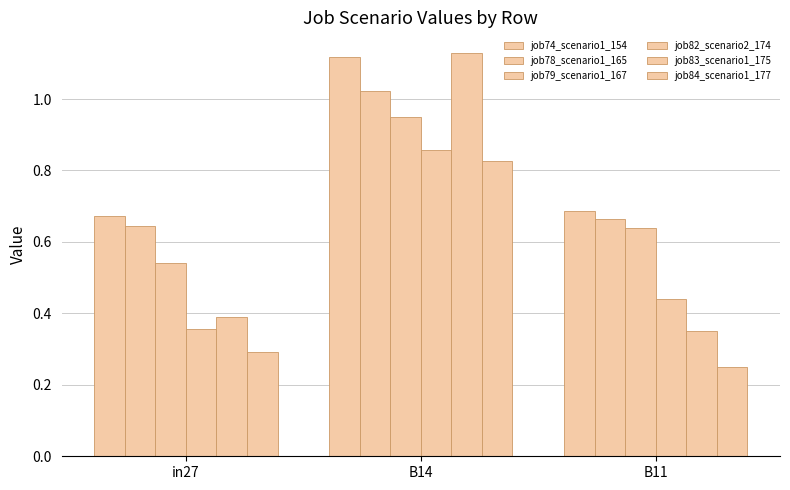

True or false: job78_scenario1_165 has a value of 0.6 at in27.

True